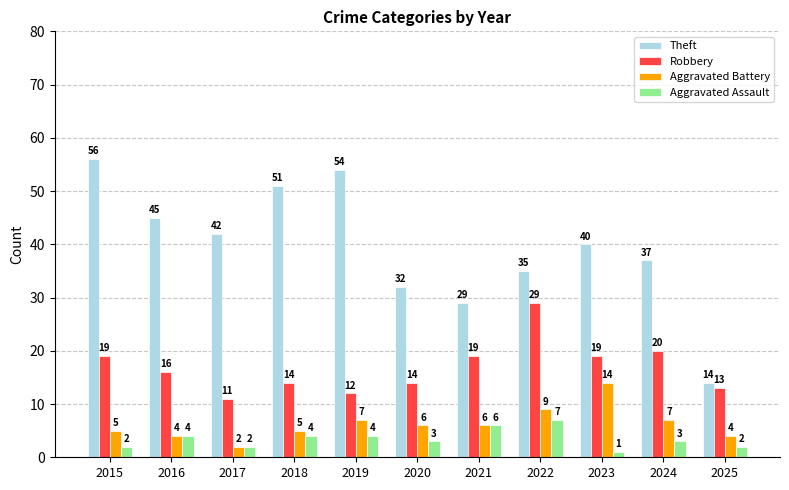

Is the value of Robbery at 2017 greater than the value of Aggravated Battery at 2019?

Yes